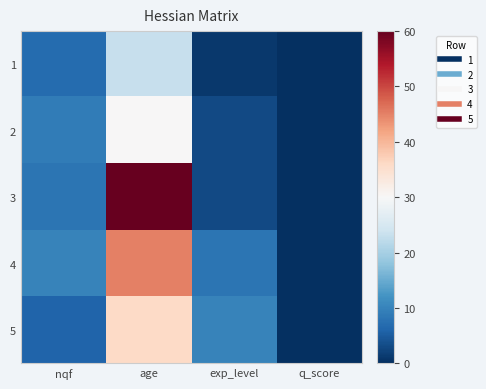

Reading left to right, extract all data points from this chart.

1: nqf=7	age=23	exp_level=1	q_score=0
2: nqf=9	age=30	exp_level=3	q_score=0
3: nqf=8	age=60	exp_level=3	q_score=0
4: nqf=10	age=45	exp_level=8	q_score=0
5: nqf=6	age=36	exp_level=10	q_score=0